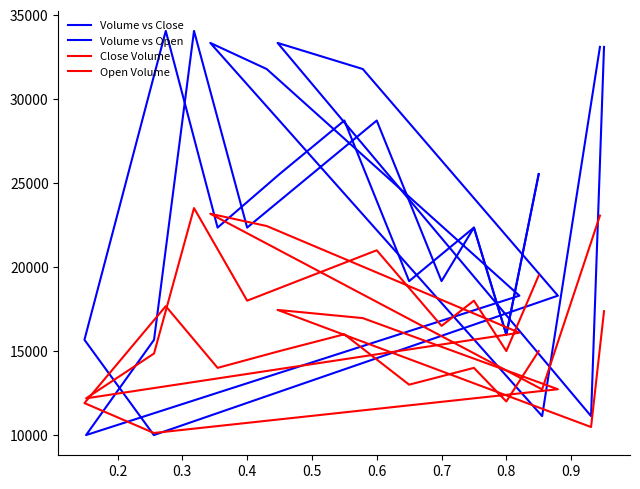

Which series has the largest range (max minus min)?

Volume vs Close